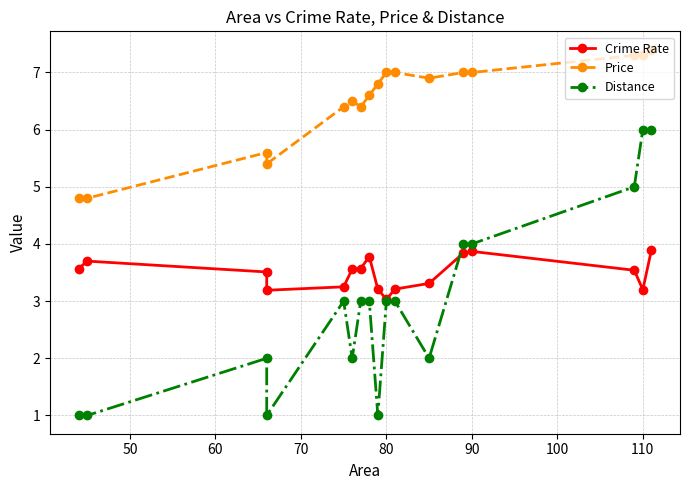

At how many categories does at least one series exceed 4?

17